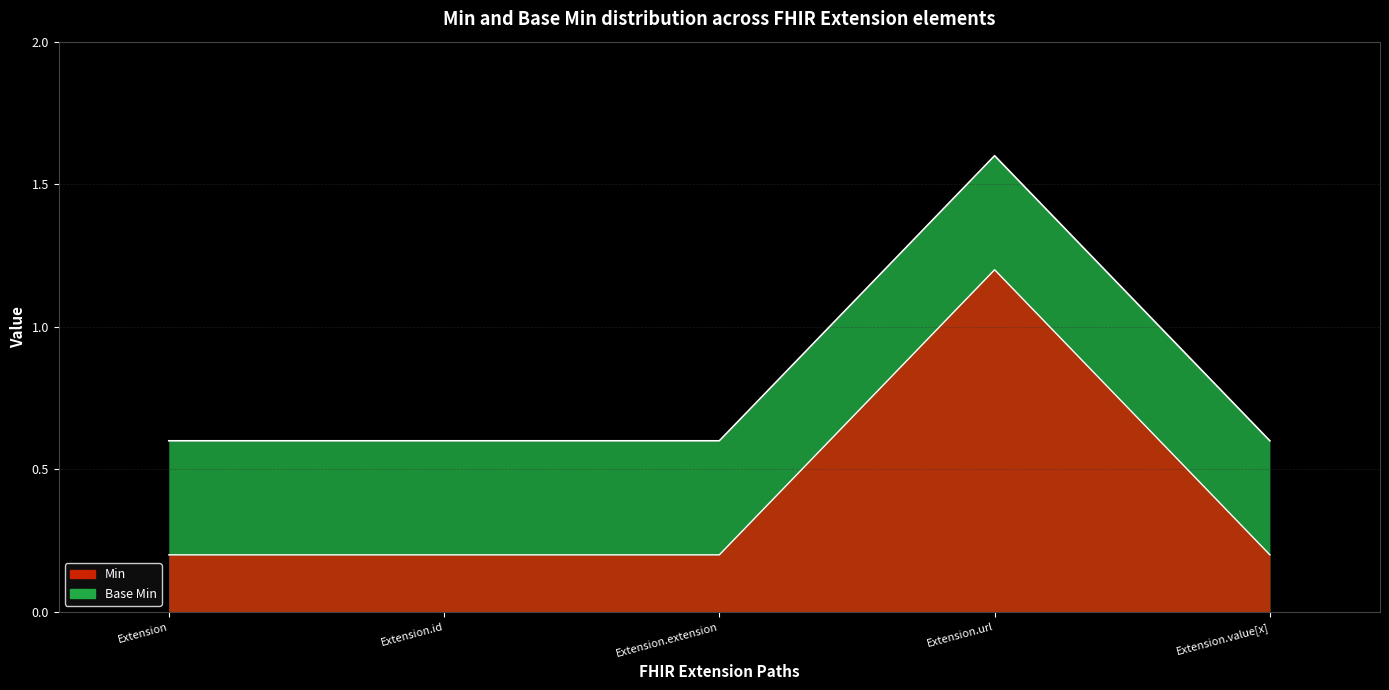

True or false: Min has more than 0 points higher than both neighbors.

True